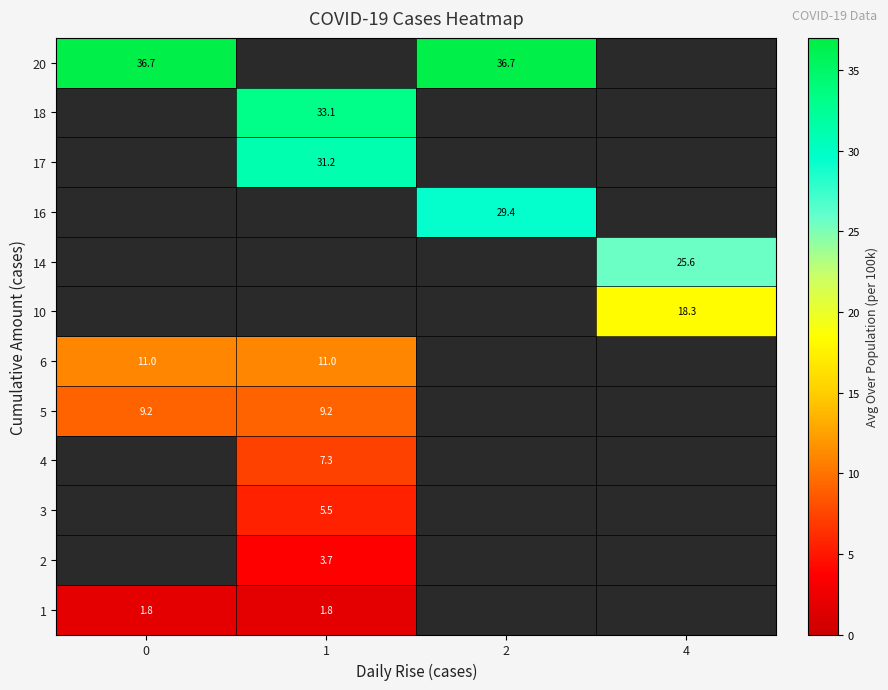

What is the spread (max minus min) of values at 0?

34.9